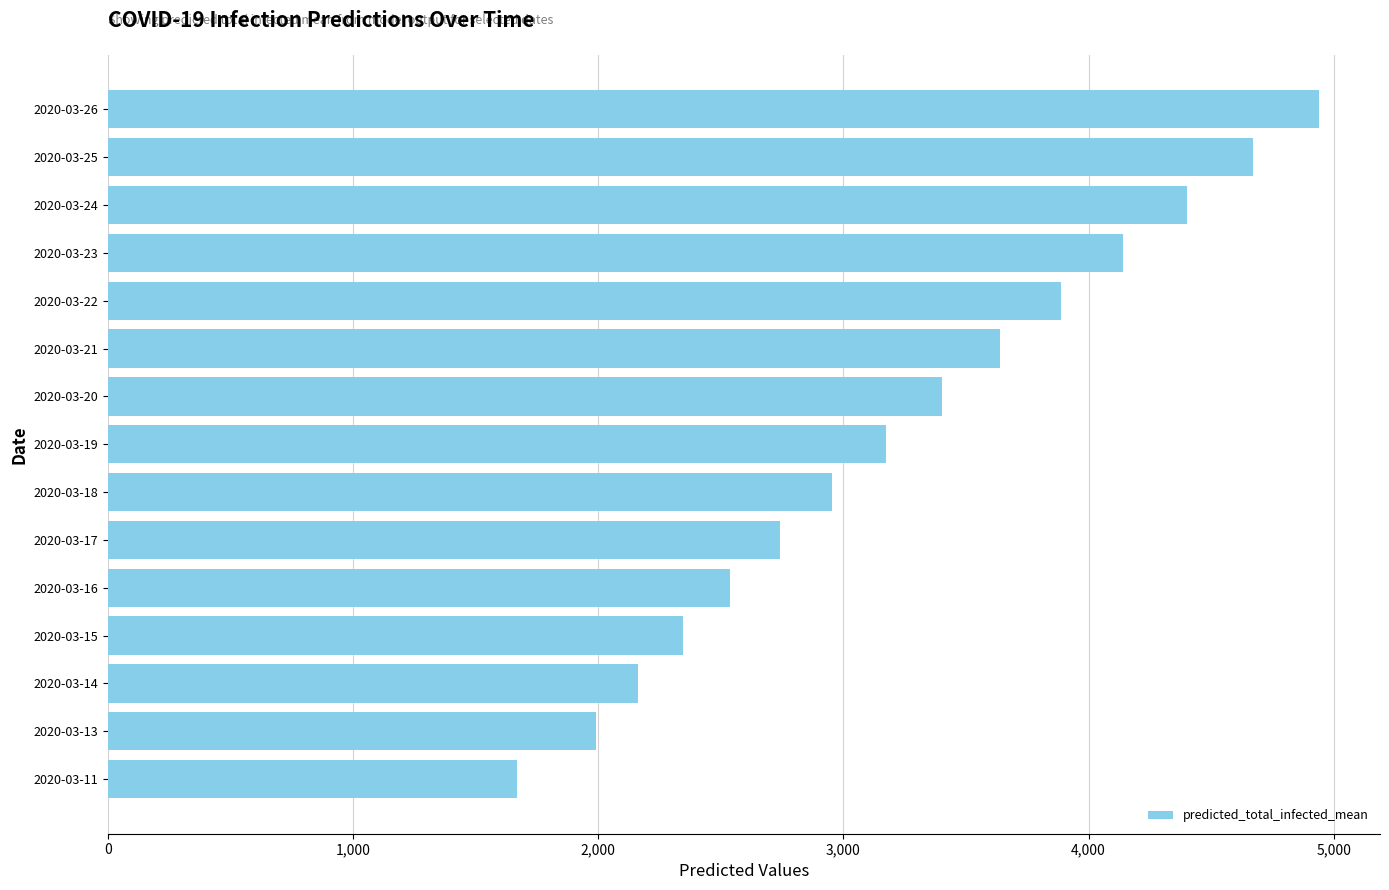

Reading bottom to top, list all the values displayed in this chart.

1669	1990	2164	2347	2539	2741	2953	3173	3402	3640	3886	4140	4401	4669	4942